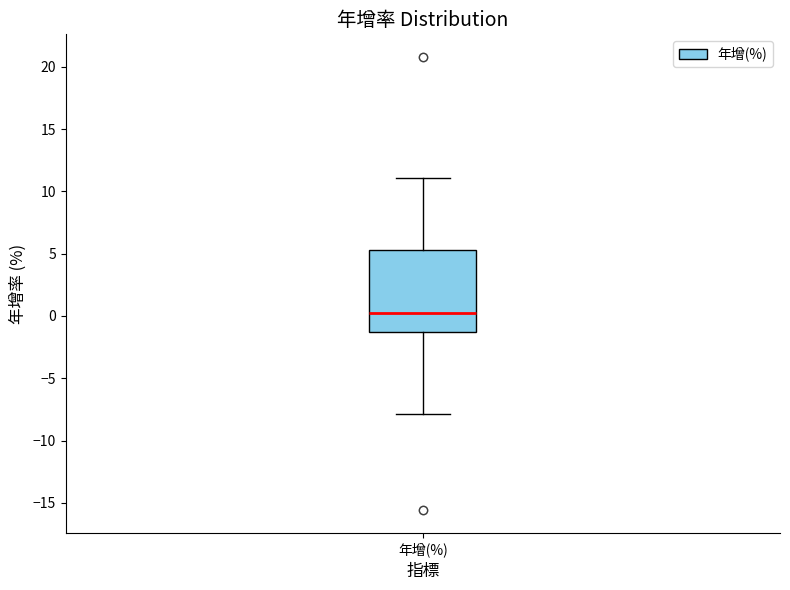

Read this box plot against the y-axis: the position of the median line, the range covered by the box, and the ends of both whiskers. The values are not printed on the chart, so give them approximately, as read against the axis.

median 0.0, box -1.5 to 5.5, whiskers -8.0 to 11.0